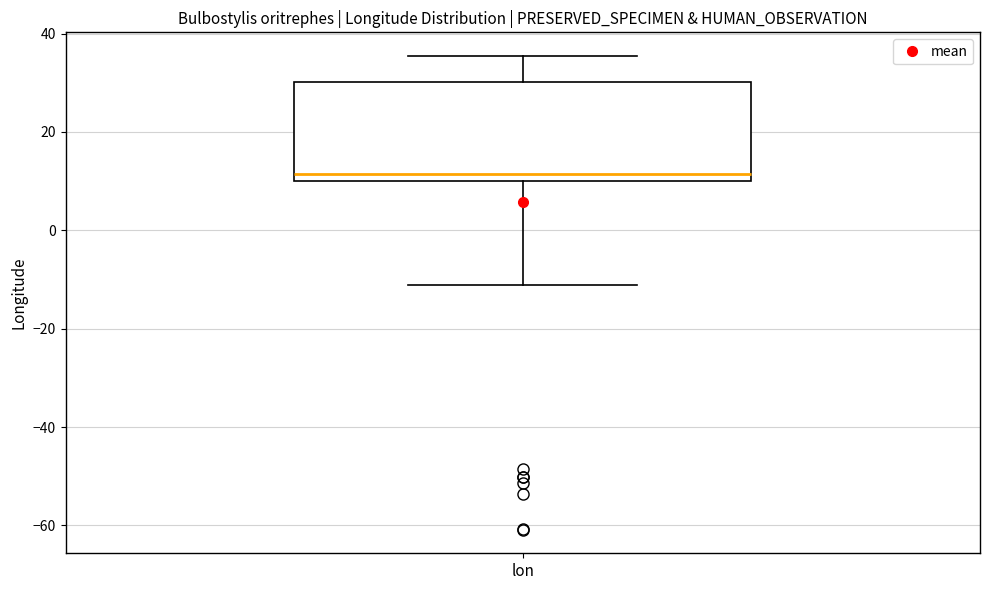

Transcribe this box plot: give where the median line is, the range the box spans, and where the two whiskers end, as read against the y-axis. The values are not printed on the chart, so give them approximately, as read against the axis.

median 12, box 10 to 30, whiskers -12 to 36